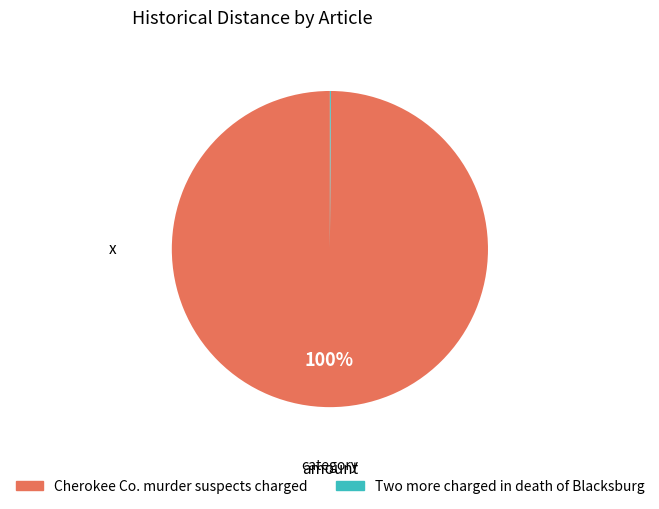

To the nearest percent, what portion does Cherokee Co. murder suspects charged represent?

100%